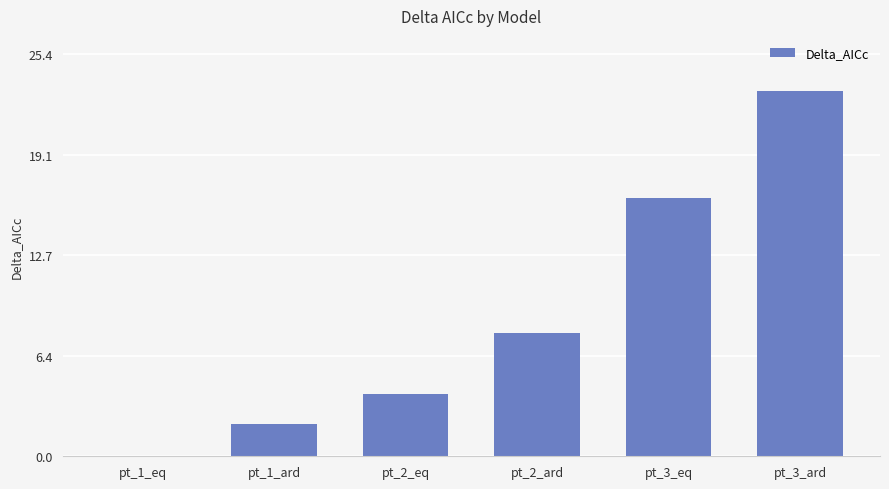

What is the average value?

8.9